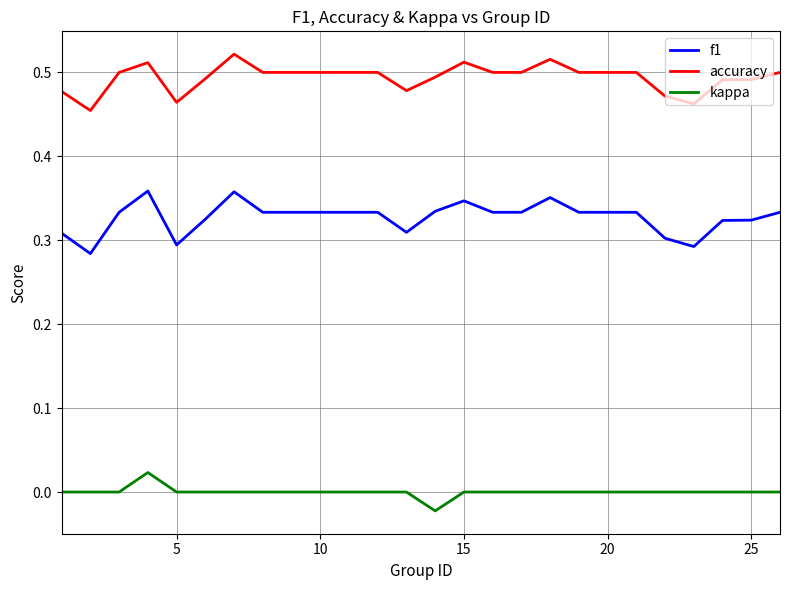

List the series in order of their peak value, lowest first.

kappa, f1, accuracy